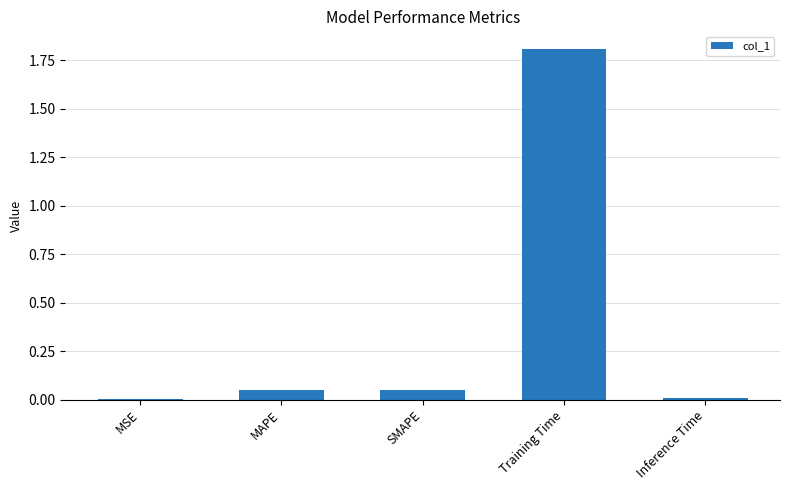

Count the number of categories in the chart.

5